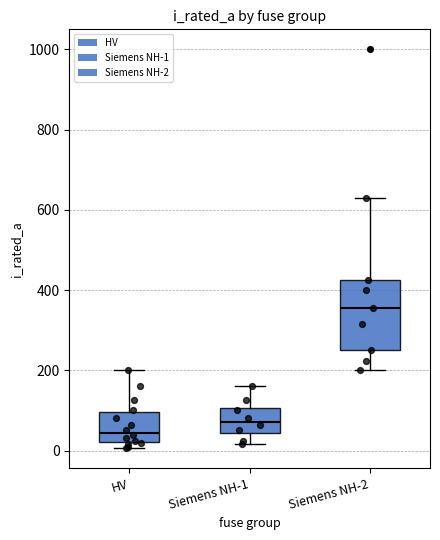

Comparing the boxes themselves (not the whiskers), which one is the tallest?

Siemens NH-2